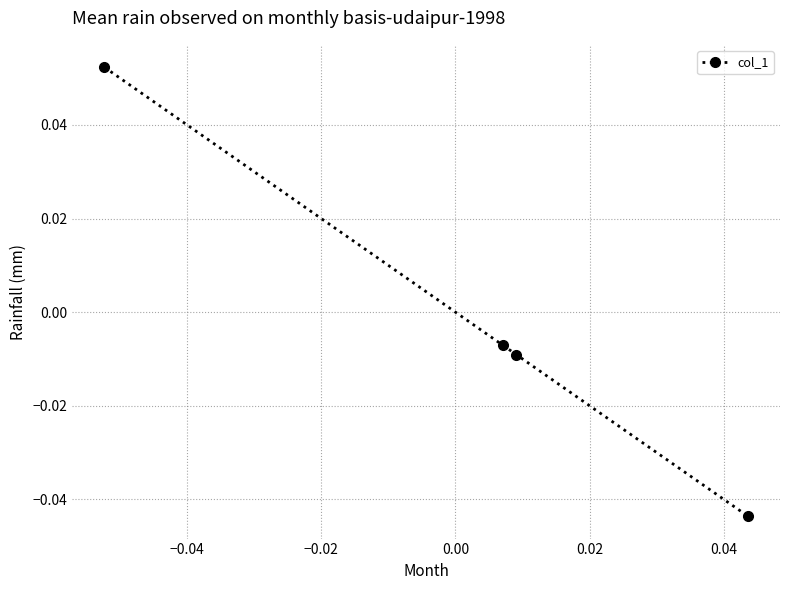

True or false: there are more than 1 points higher than both neighbors.

False